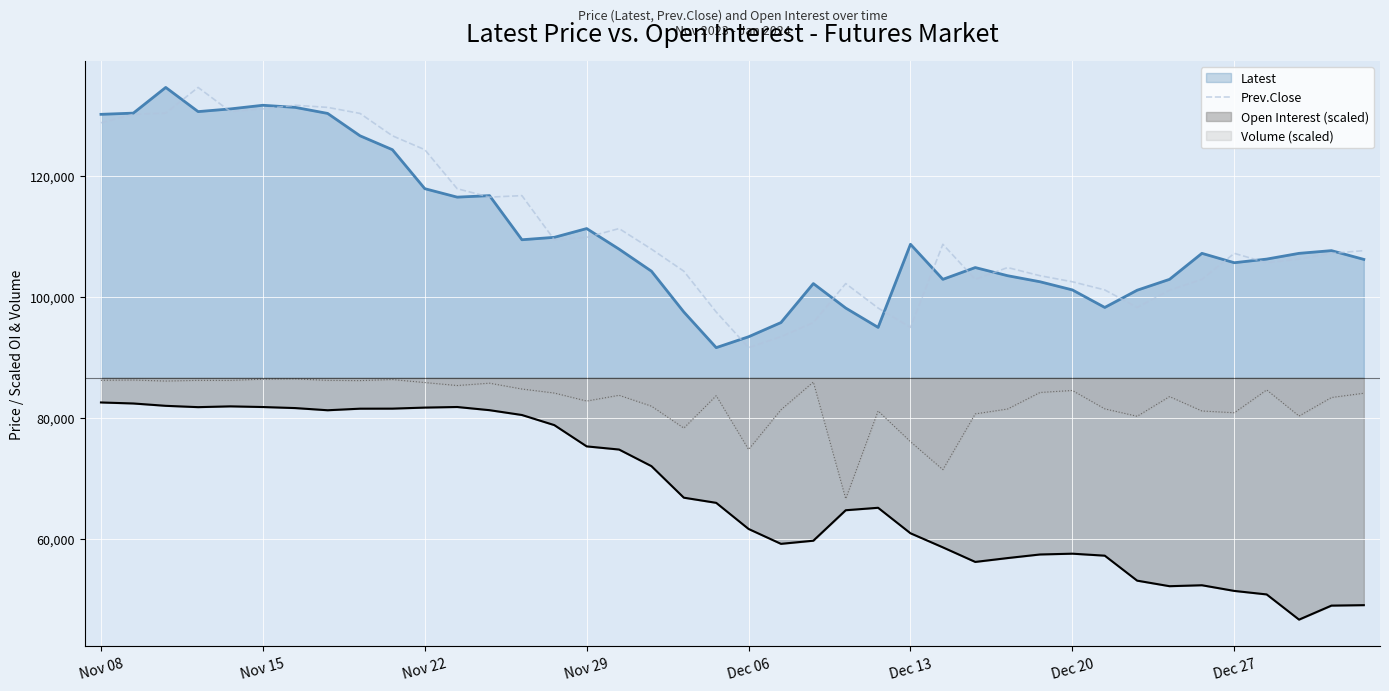

How many values exceed 107650?

19